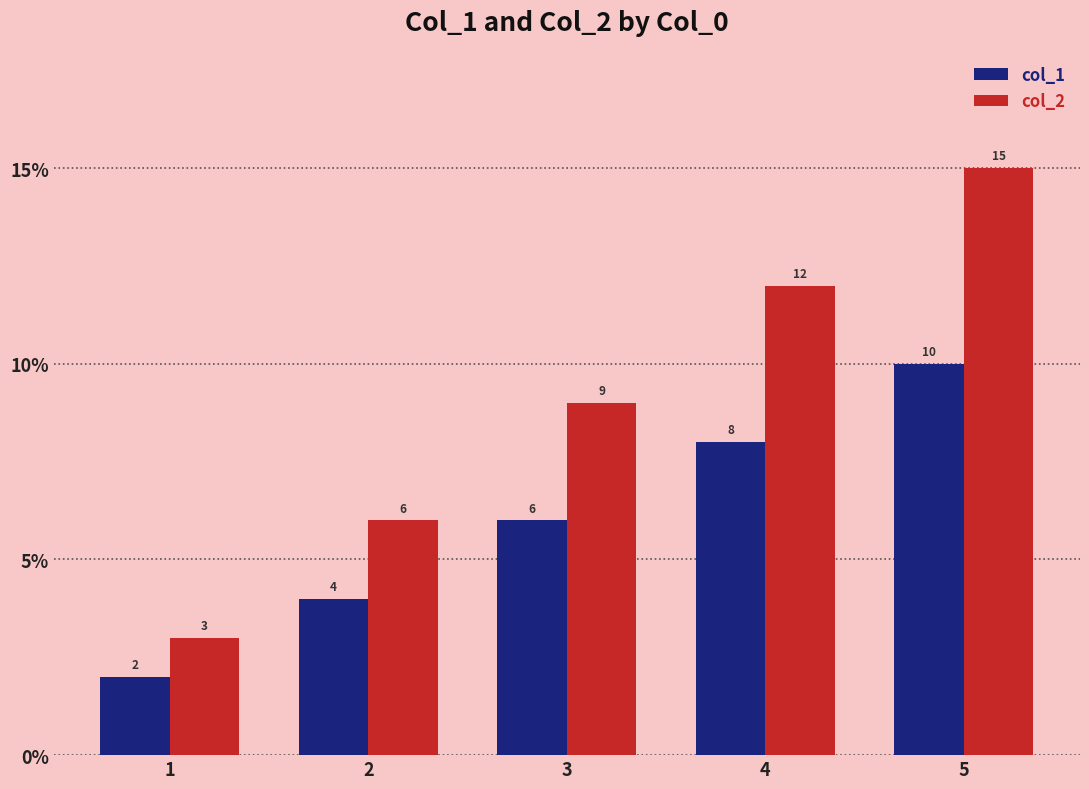

What is the approximate value of col_2 at 4, to the nearest 10?

10